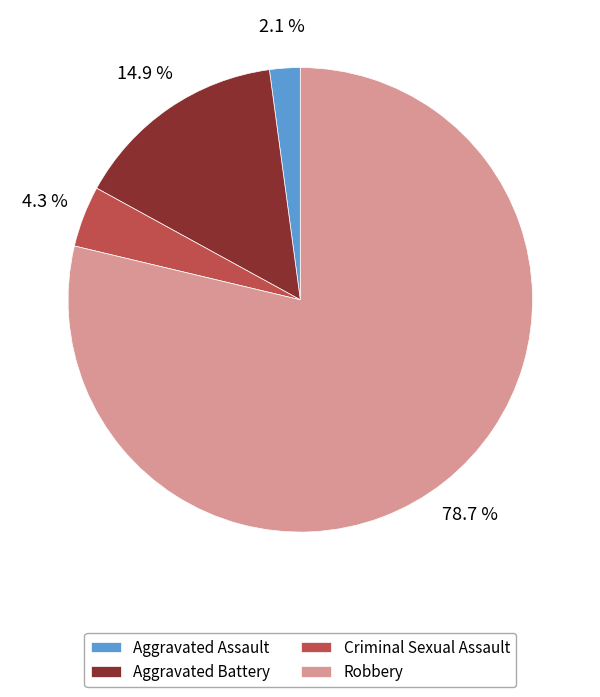

What is the smallest slice in the pie chart?

Aggravated Assault